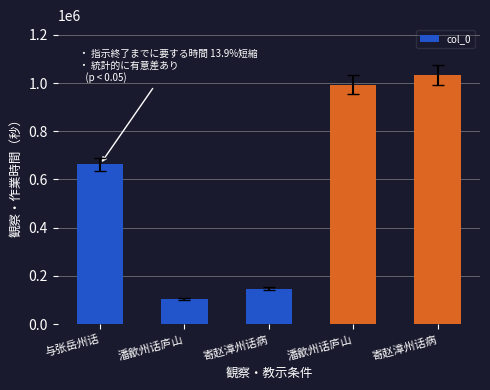

Does the chart contain any negative values?

No